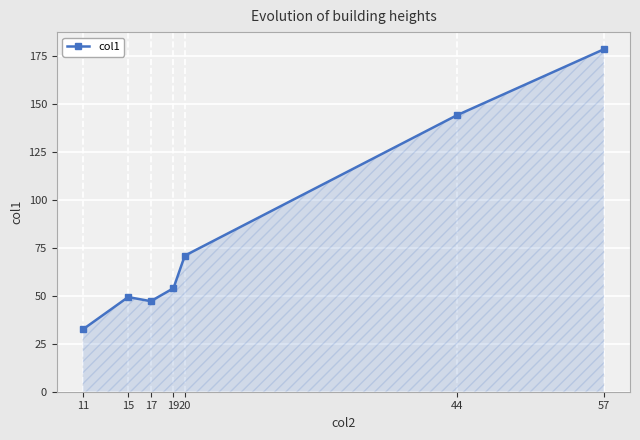

Is it true that the value at 19 is 54.0?

True